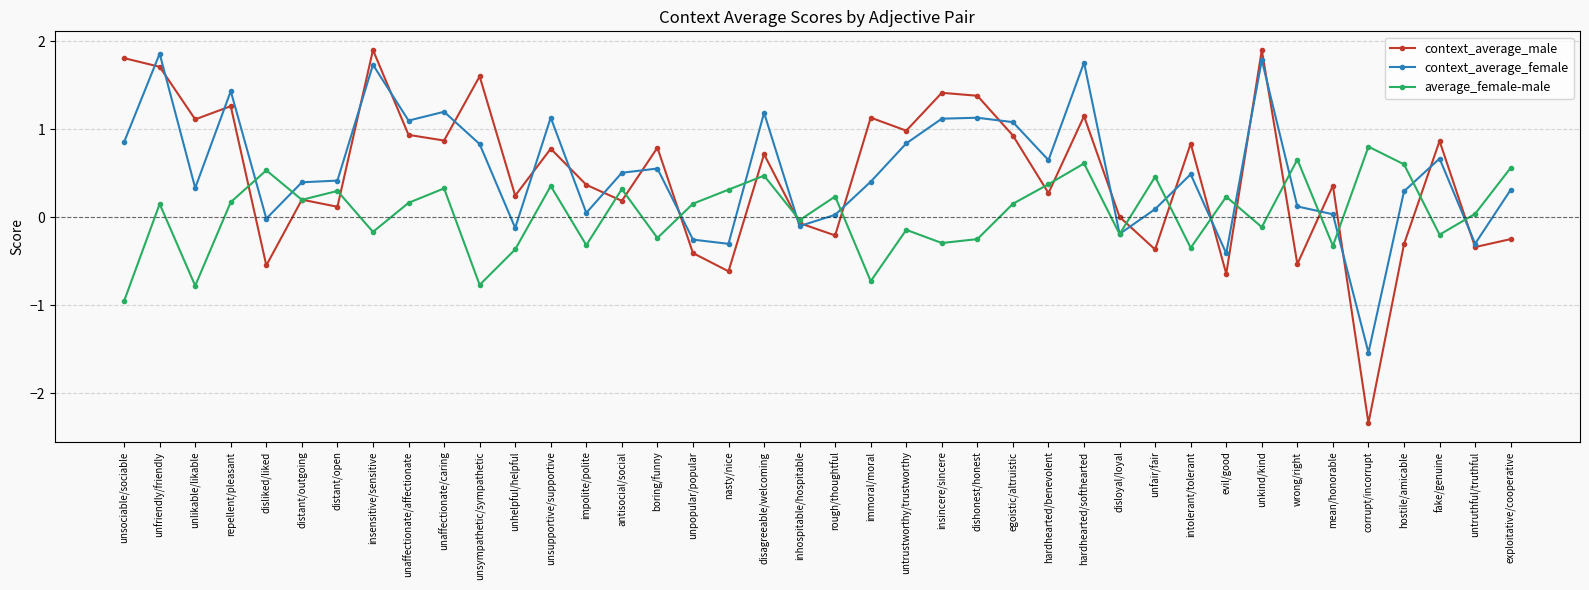

What is the label of the 30th point from the left?

unfair/fair